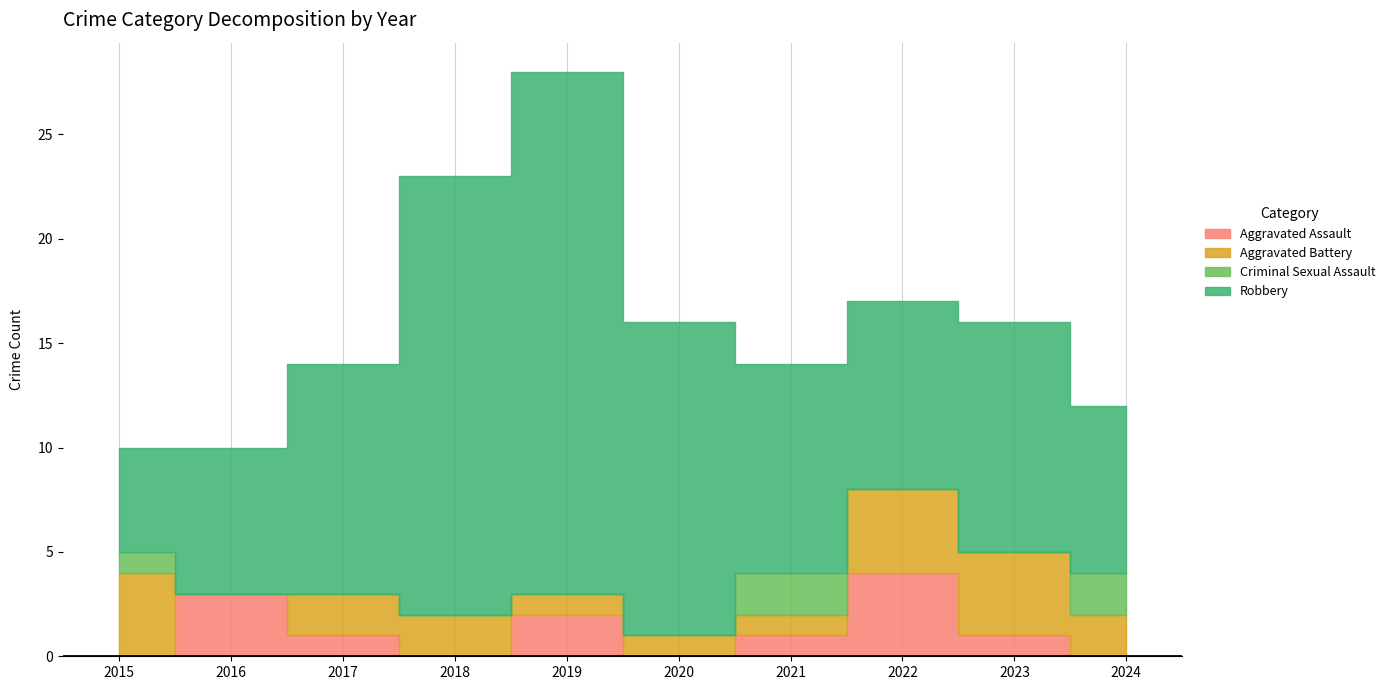

Reading left to right, list all the values displayed in this chart.

Aggravated Assault: 2015=0	2016=3	2017=1	2018=0	2019=2	2020=0	2021=1	2022=4	2023=1	2024=0
Aggravated Battery: 2015=4	2016=0	2017=2	2018=2	2019=1	2020=1	2021=1	2022=4	2023=4	2024=2
Criminal Sexual Assault: 2015=1	2016=0	2017=0	2018=0	2019=0	2020=0	2021=2	2022=0	2023=0	2024=2
Robbery: 2015=5	2016=7	2017=11	2018=21	2019=25	2020=15	2021=10	2022=9	2023=11	2024=8